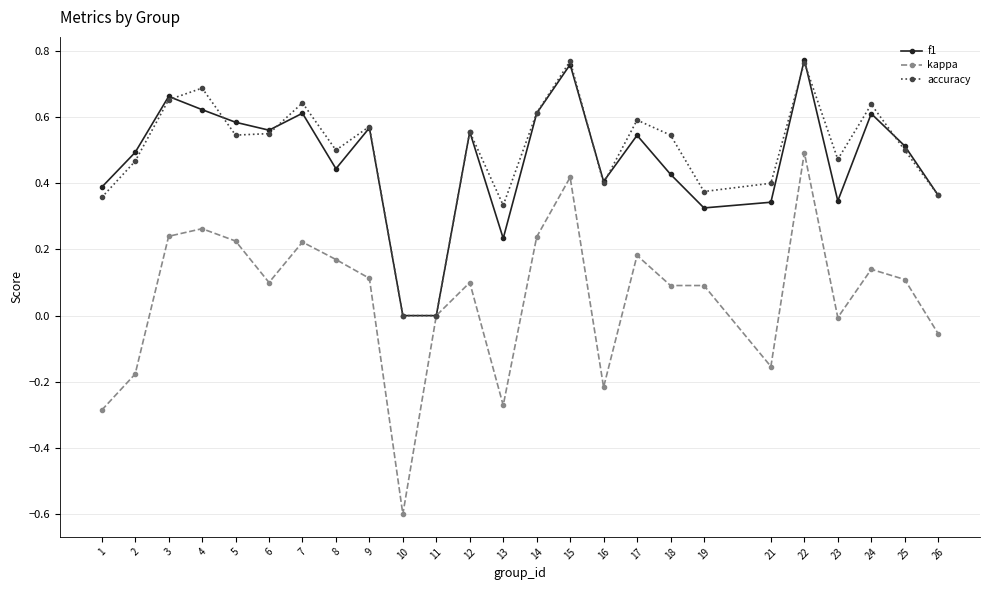

Which series has the widest spread of values?

kappa